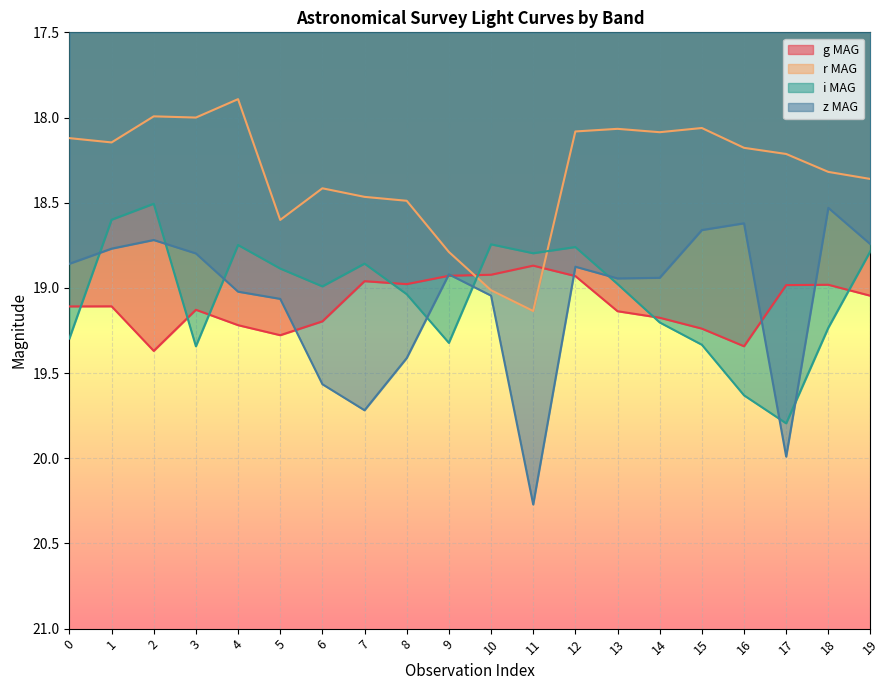

At which category is the sum across all series the highest?

11